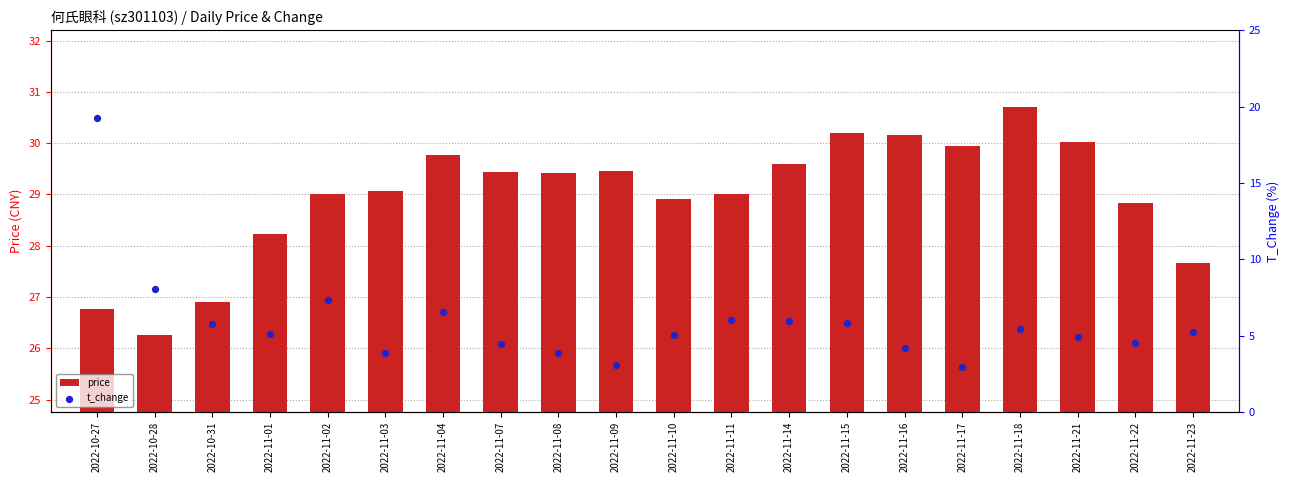

Which series contains the lowest Y value?

price